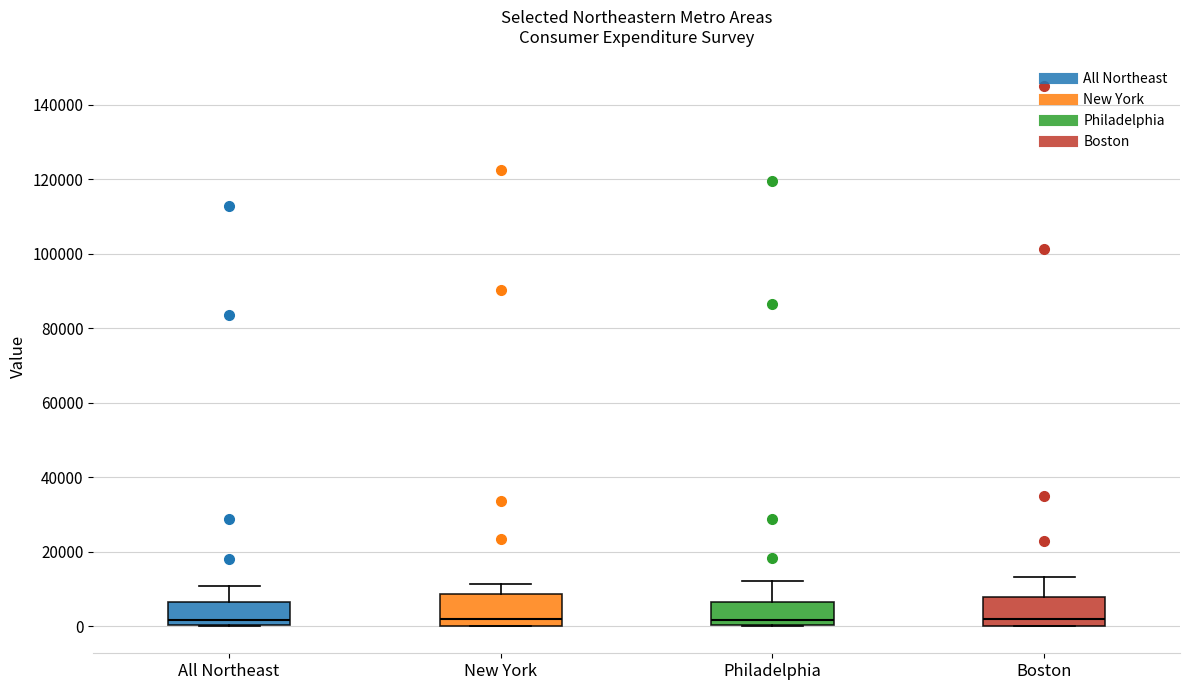

Reading left to right, read every box against the y-axis: the position of its median line, the range the box covers, and the ends of its whiskers. The values are not printed on the chart, so give them approximately, as read against the axis.

All Northeast: median 2000, box 0 to 6000, whiskers 0 to 10000
New York: median 2000, box 0 to 8000, whiskers 0 to 12000
Philadelphia: median 2000, box 0 to 6000, whiskers 0 to 12000
Boston: median 2000, box 0 to 8000, whiskers 0 to 14000